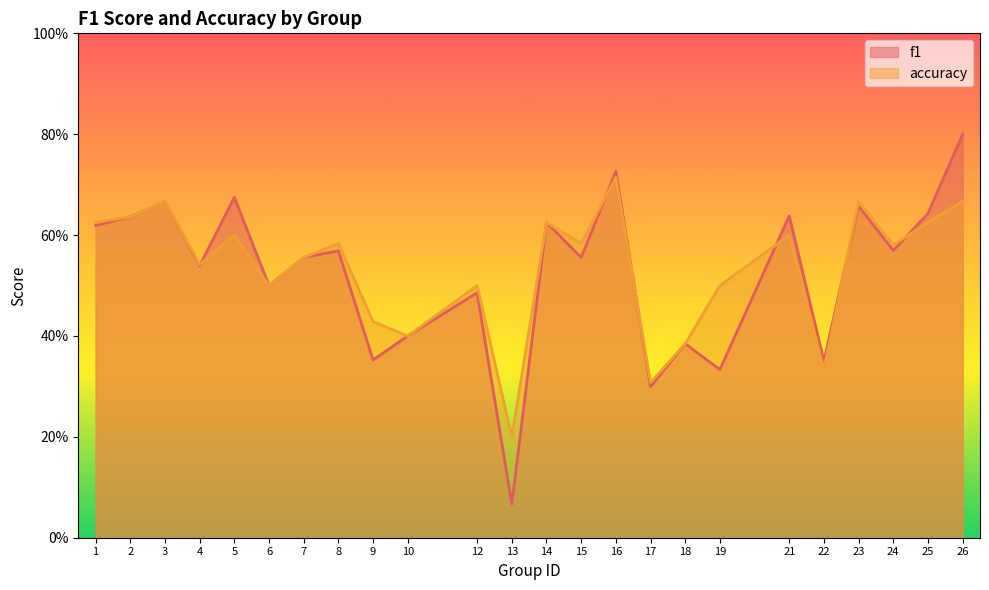

Does the chart display data point markers on the line(s)?

No